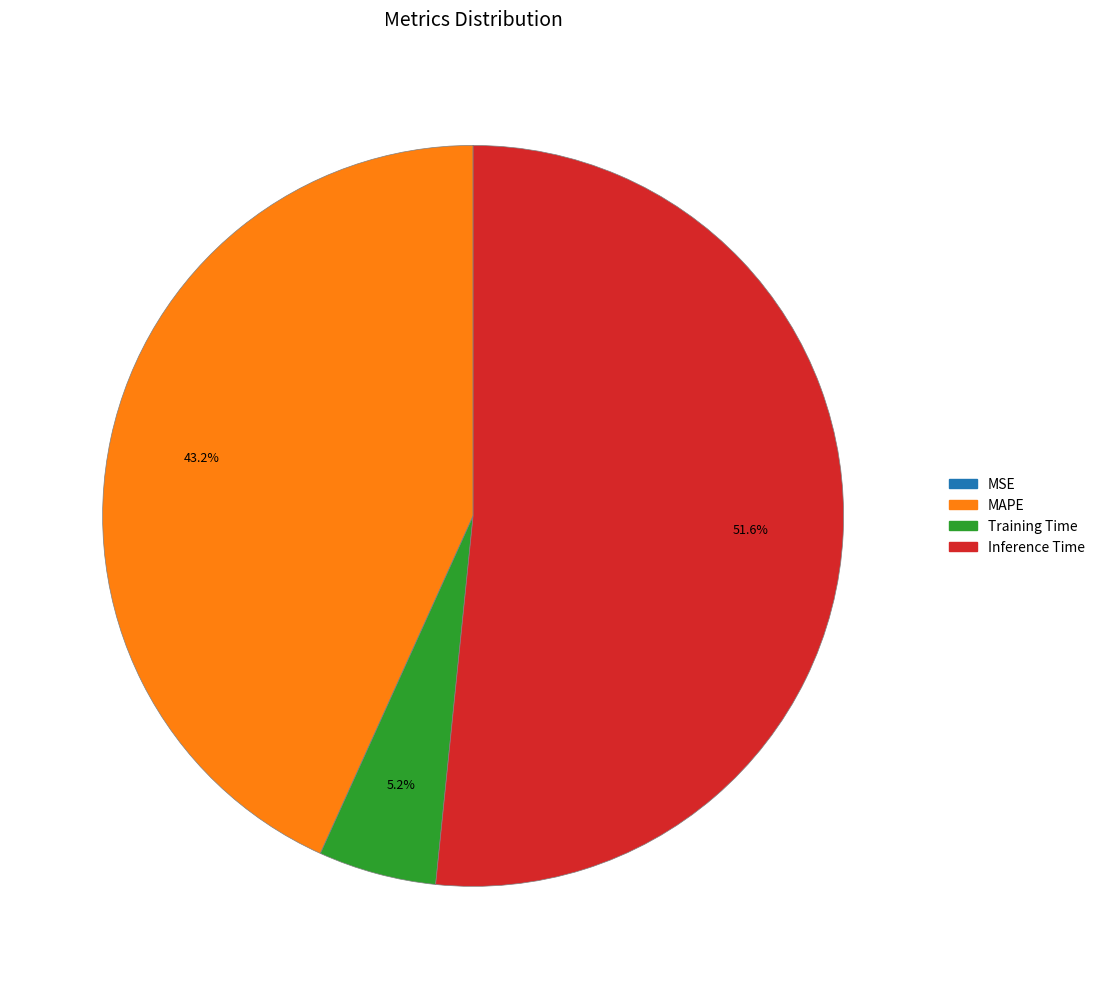

Which has a higher value, Inference Time or MAPE?

Inference Time